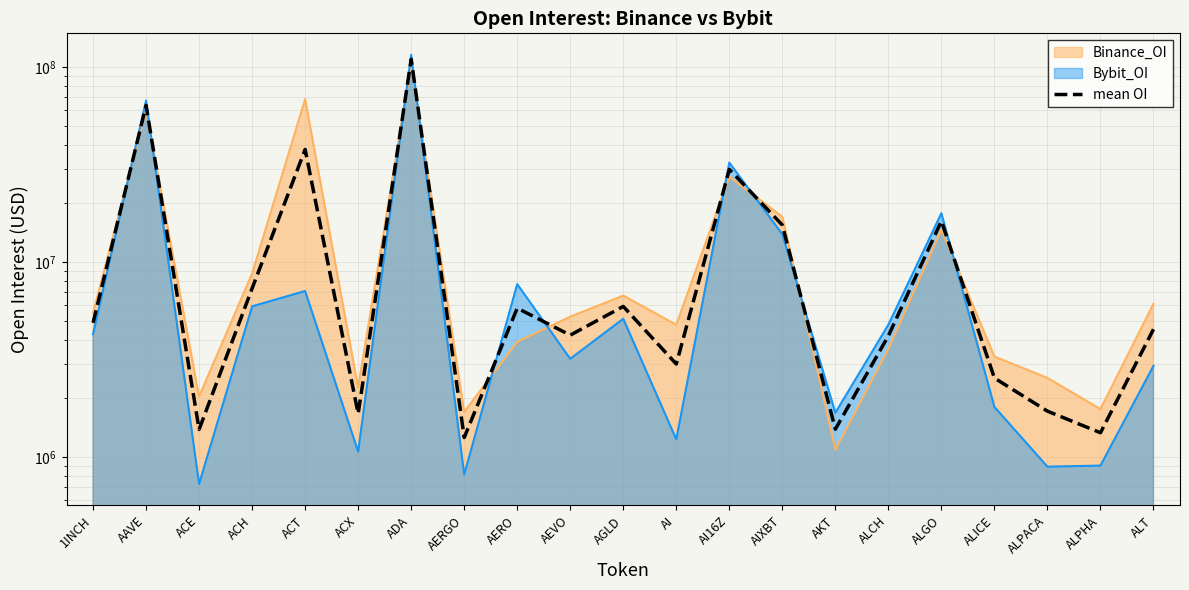

List the labels in order of value, smallest first.

AERGO, ALPHA, ACE, AKT, ACX, ALPACA, ALICE, AI, ALCH, AEVO, ALT, 1INCH, AERO, AGLD, ACH, AIXBT, ALGO, AI16Z, ACT, AAVE, ADA